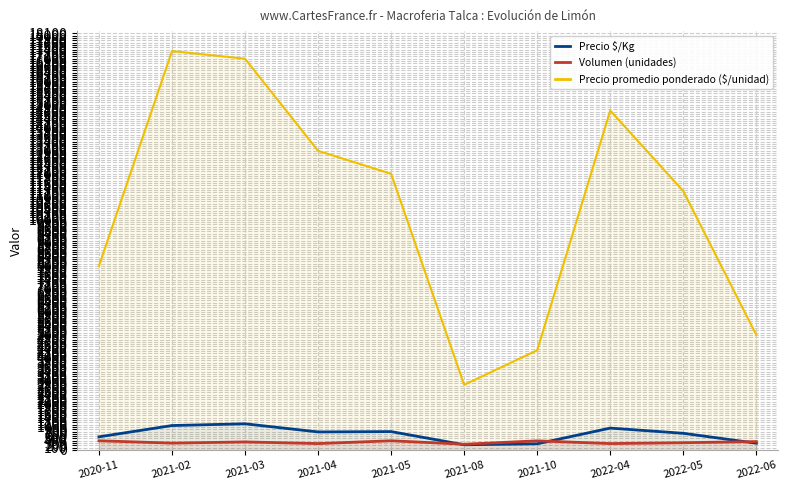

Read the Precio $/Kg value at 2020-11, to the nearest 50.

550